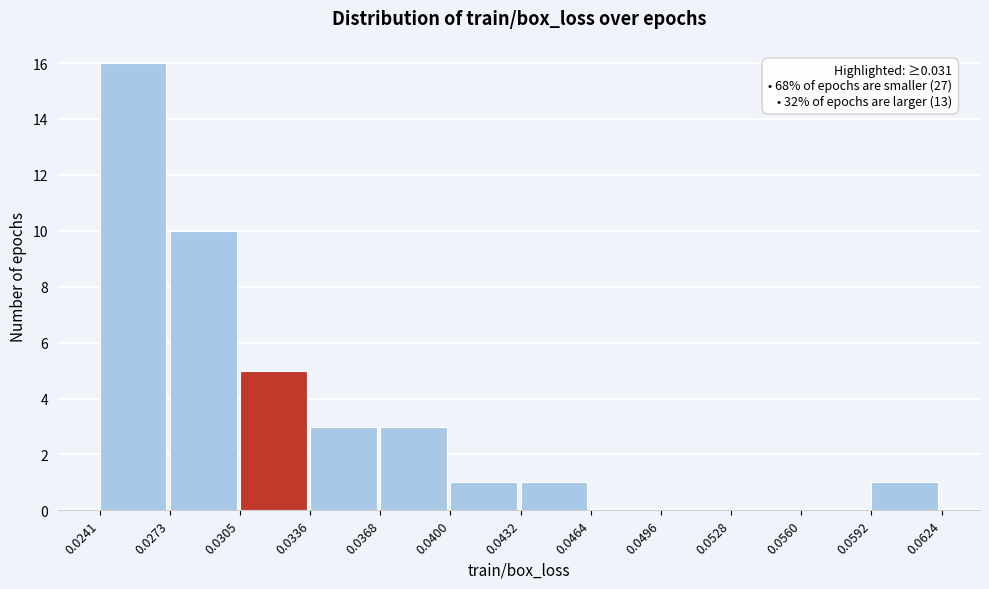

Over which range of the x-axis is the bar tallest?

0.0241 to 0.0273